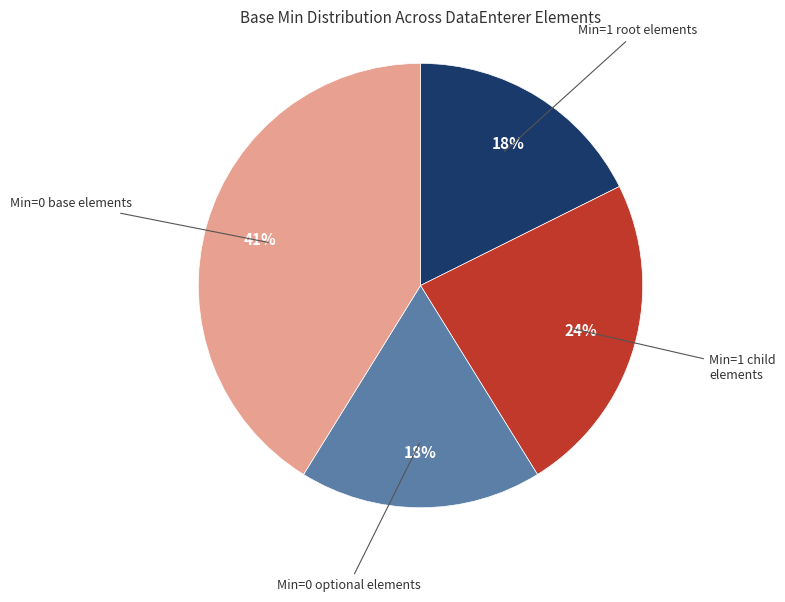

Approximately how many times larger is the value at Min=1 root elements compared to Min=0 optional elements?

1.0